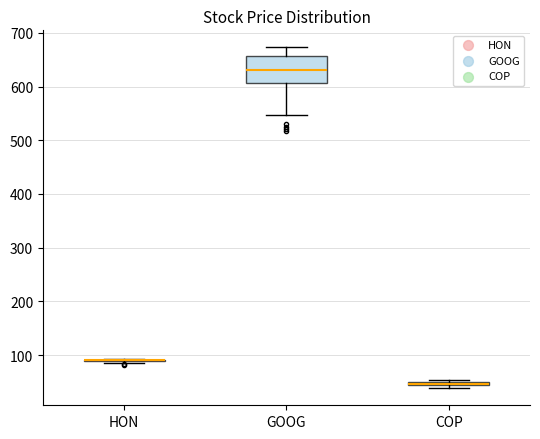

Comparing the boxes themselves (not the whiskers), which one is the tallest?

GOOG